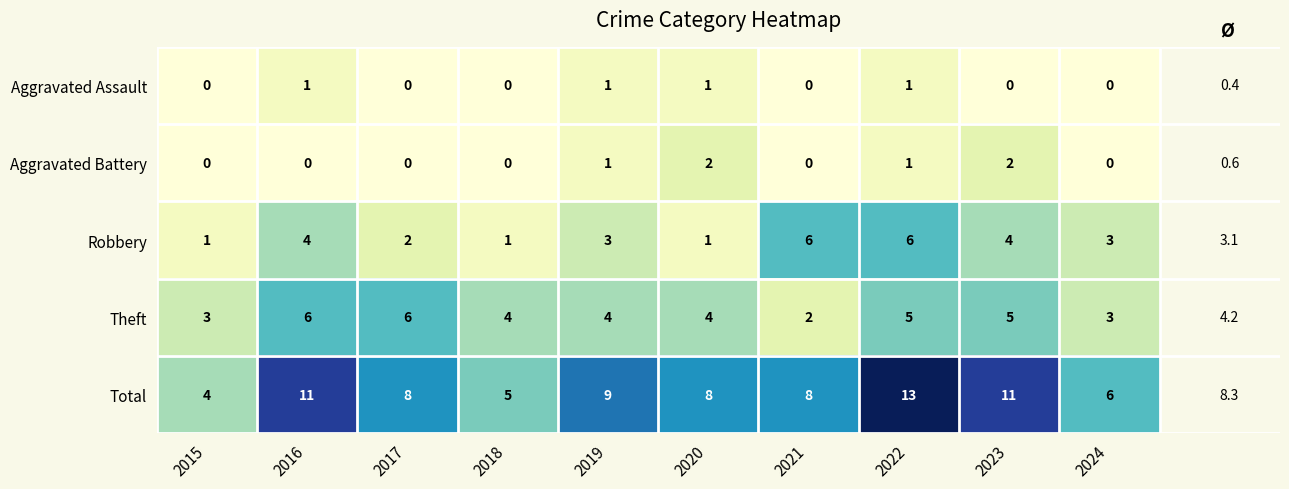

How many distinct data groups are displayed?

5